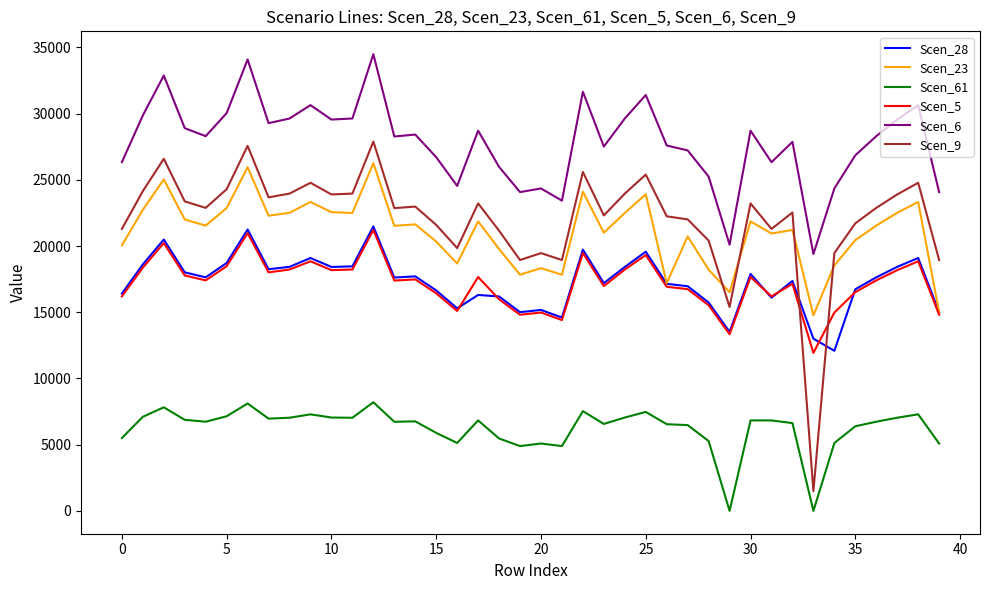

Does the chart display data point markers on the line(s)?

No